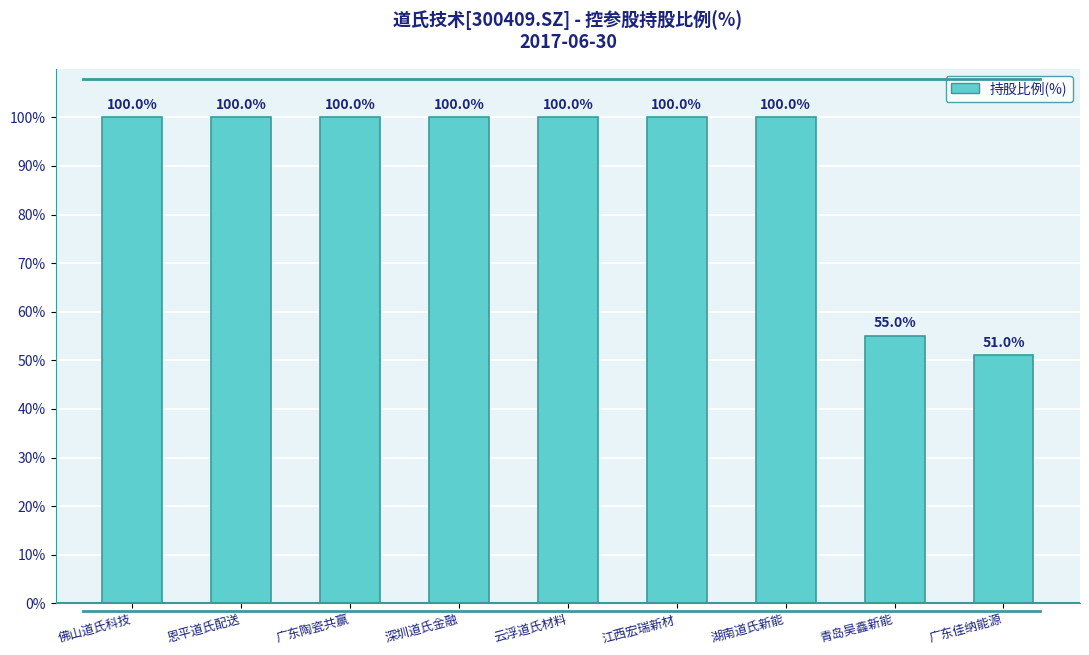

The value at 广东陶瓷共赢 is 63. True or false?

False